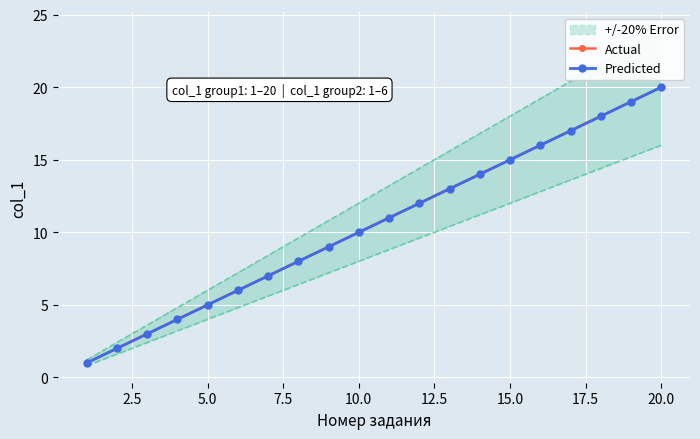

What is the value of the Predicted point at the 10th from the left?

10